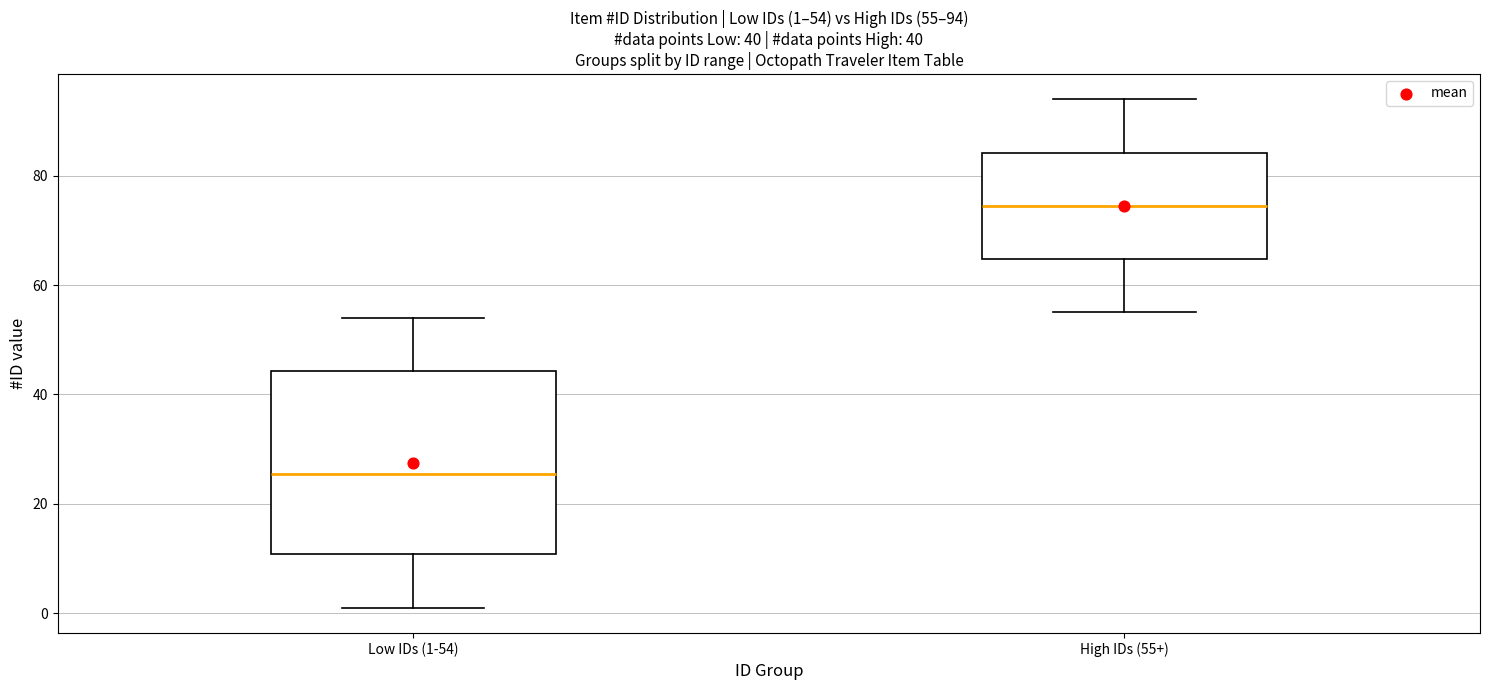

Which box is the tallest, from its lower edge to its upper edge?

Low IDs (1-54)